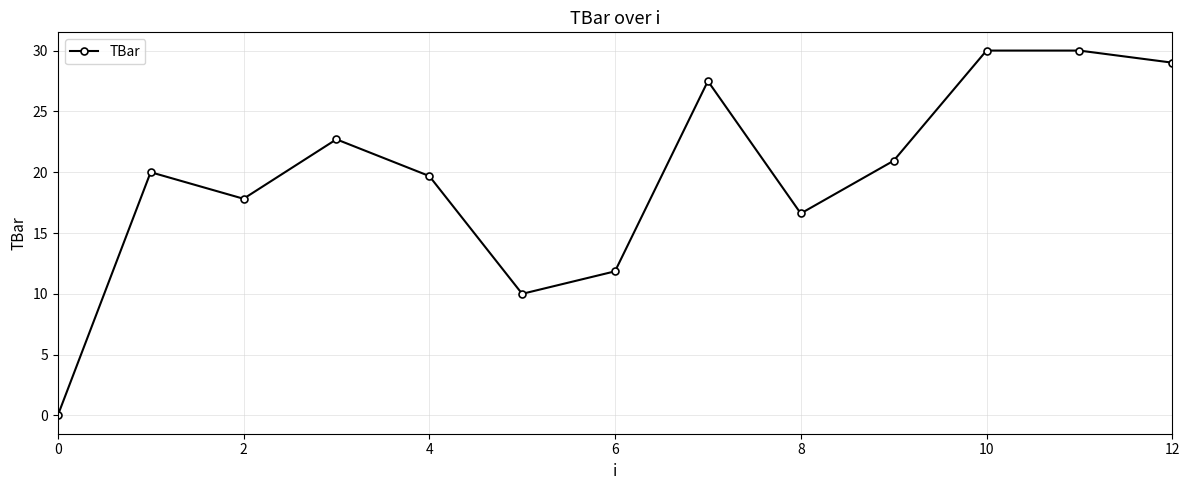

What is the difference between the maximum and minimum values?

30.0